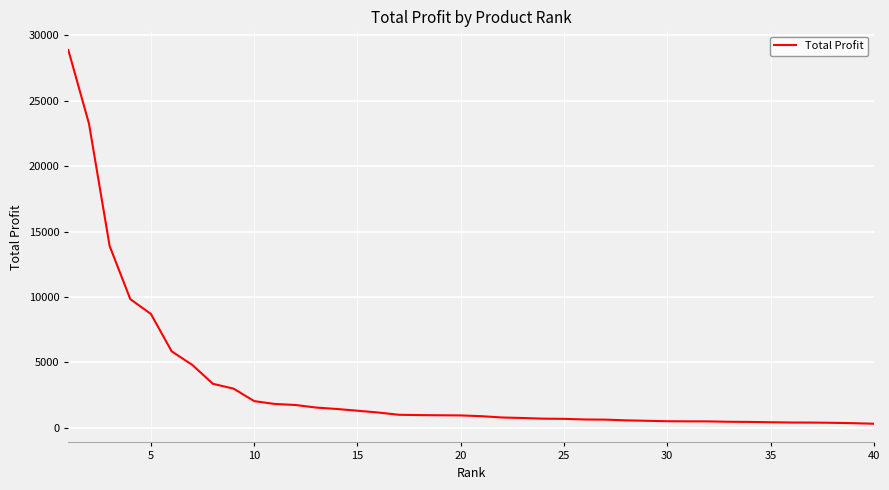

What is the difference between the maximum and minimum values?

28554.3